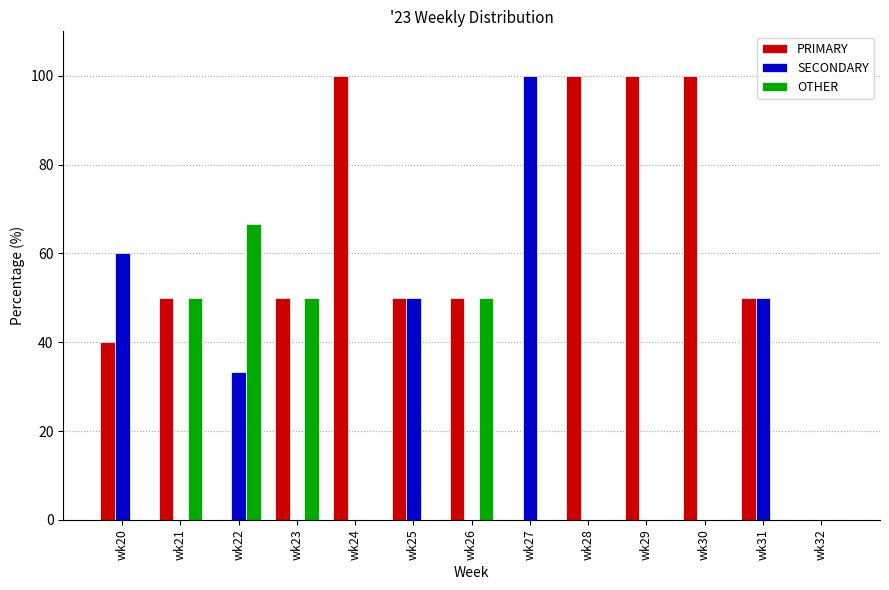

The value of SECONDARY at wk28 is 57.1. True or false?

False